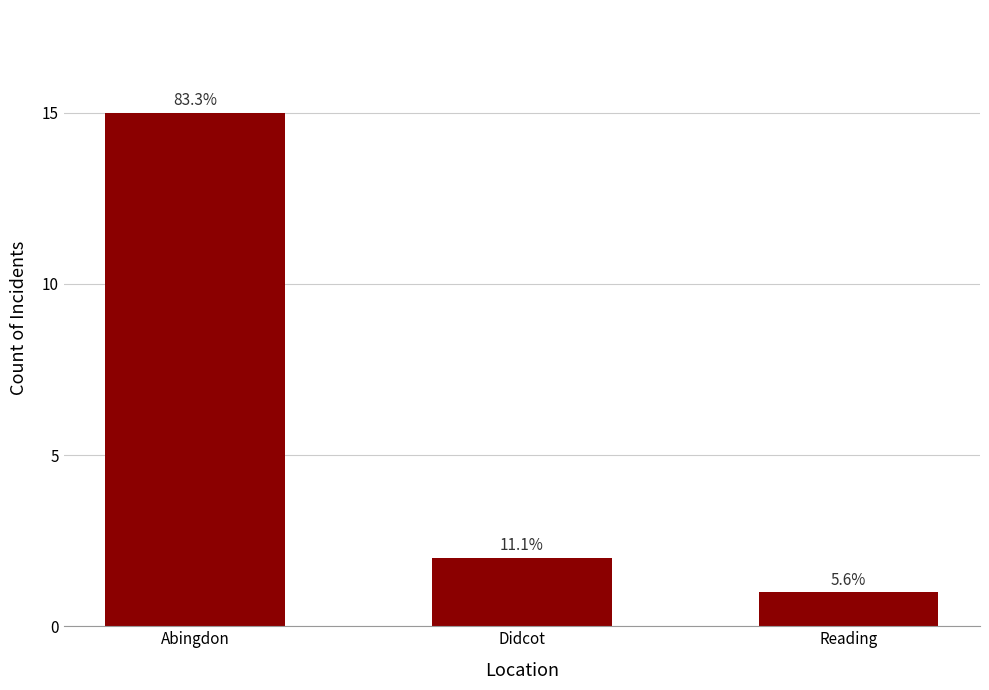

What is the sum of the values at Reading and Didcot?

3